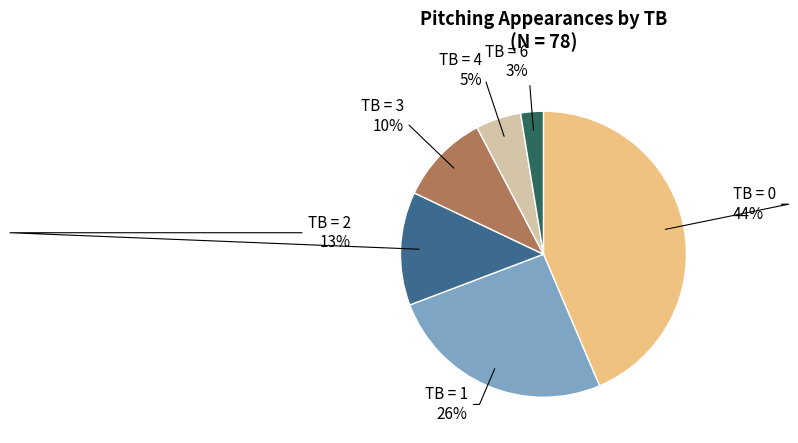

True or false: TB = 2 accounts for 13% of the total.

True